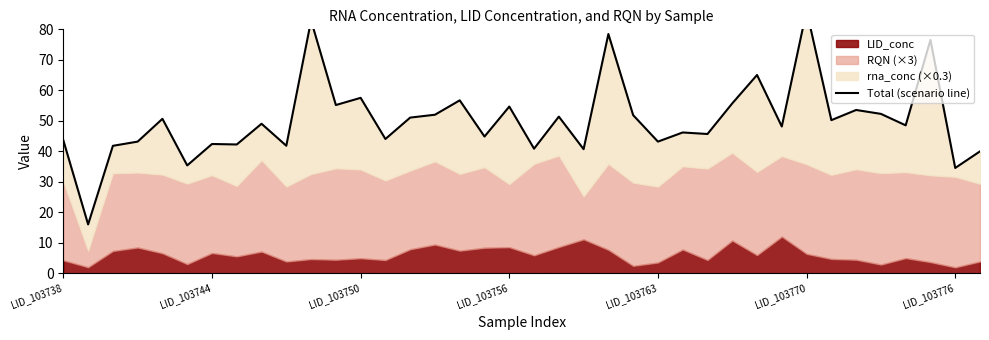

What is the ratio of the value at LID_103738 to the value at 14?

0.9